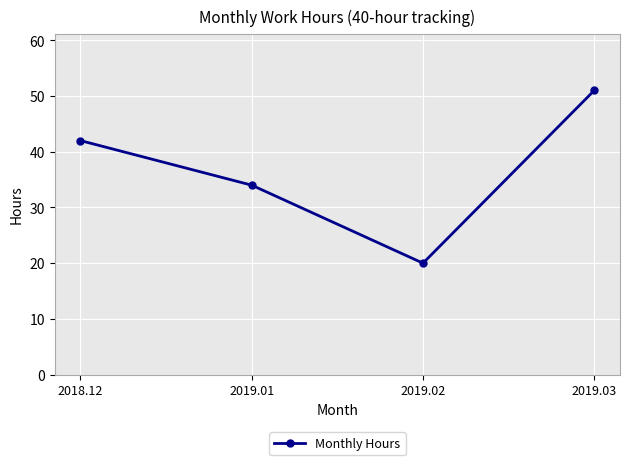

What is the smallest value displayed?

20